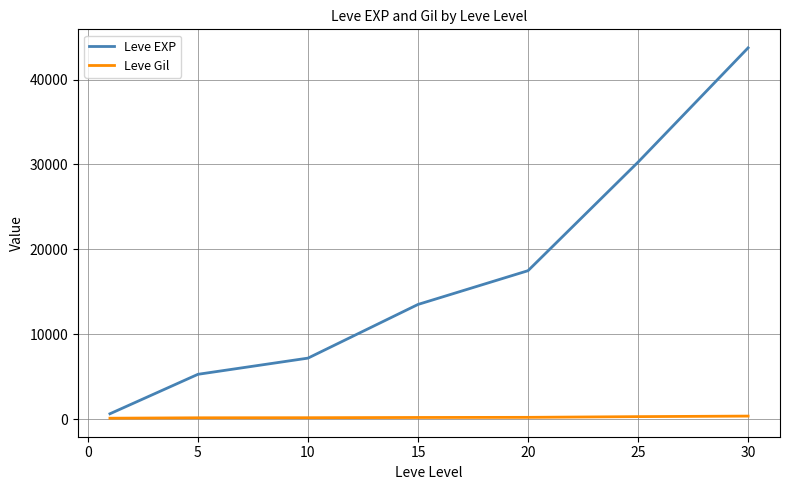

True or false: Leve Gil and Leve EXP intersect in this chart.

False